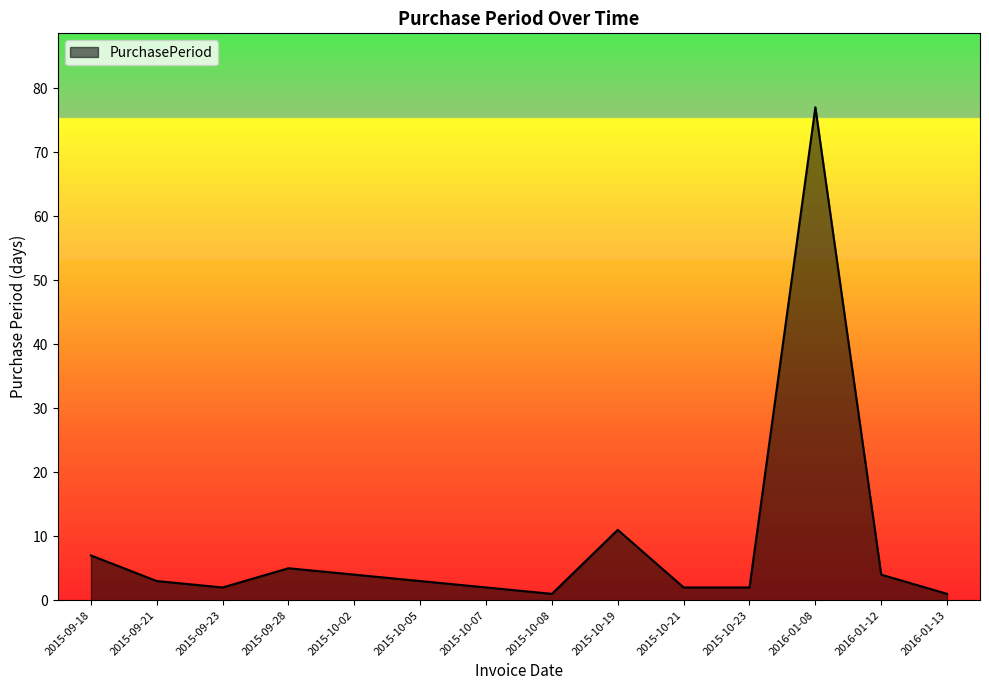

What position from the right is 2015-09-28?

11